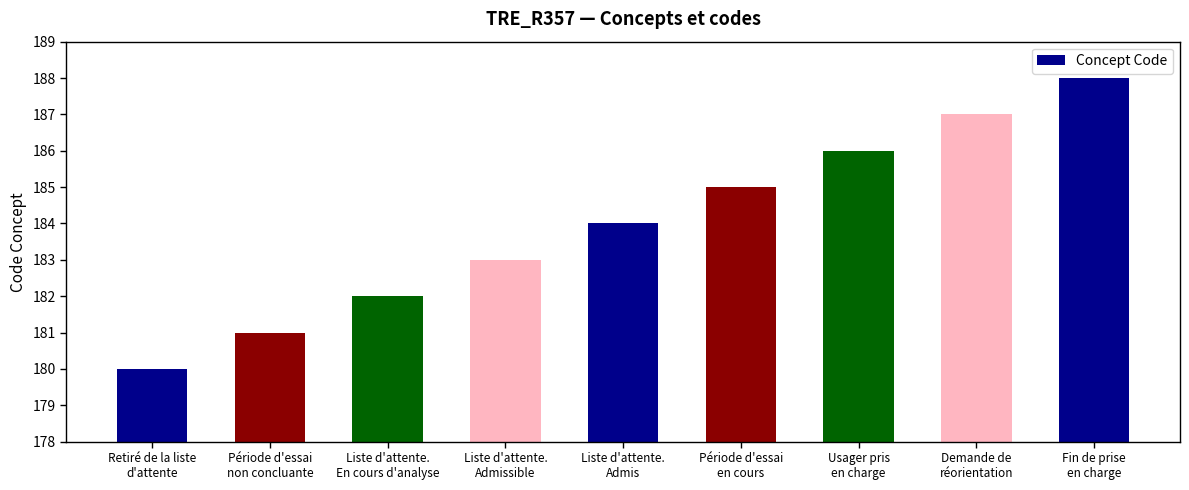

What is the label of the 2nd bar from the right?

Demande de
réorientation